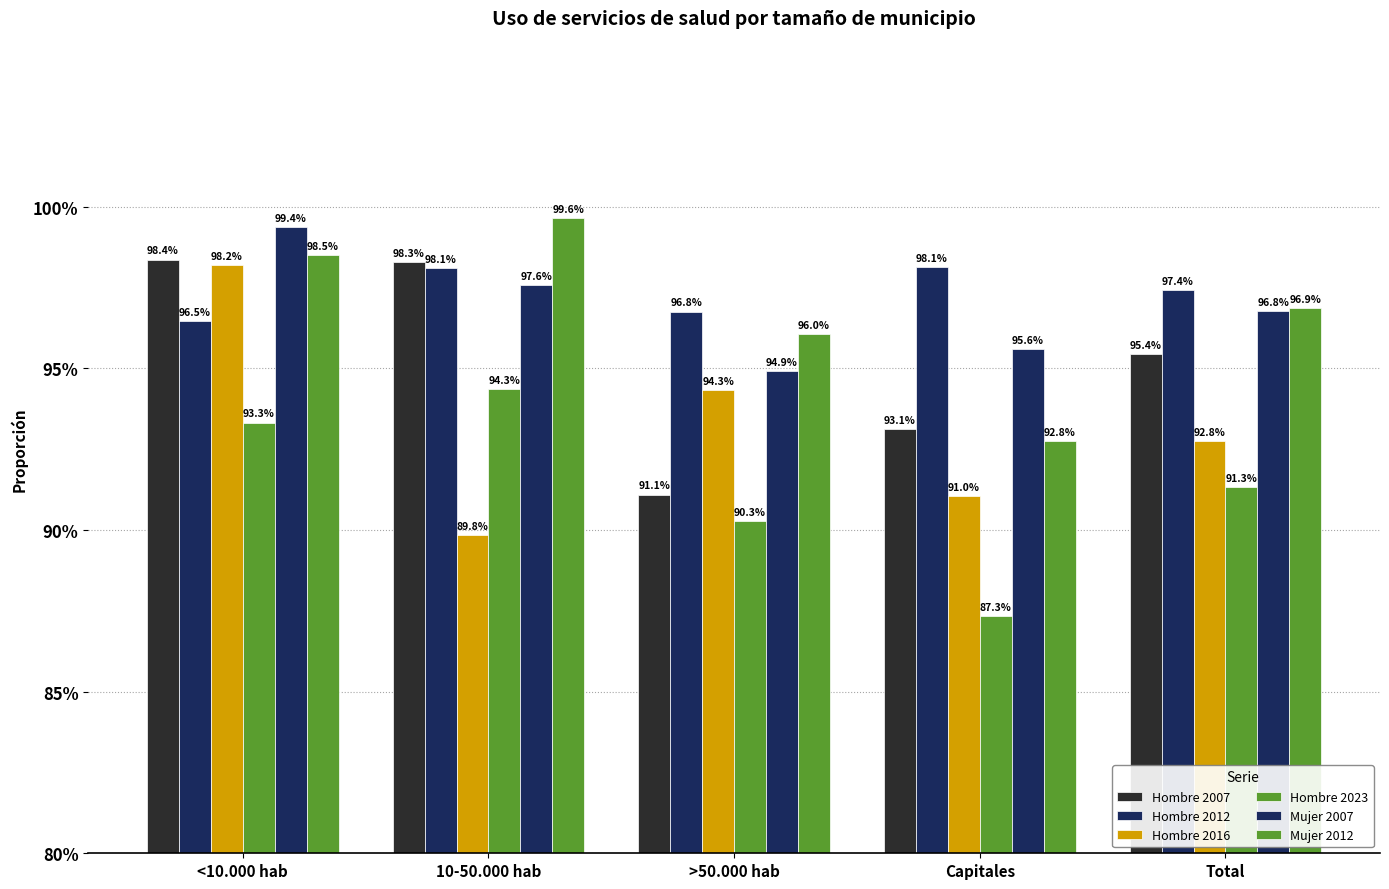

How many Hombre 2016 values are between 0 and 1?

5